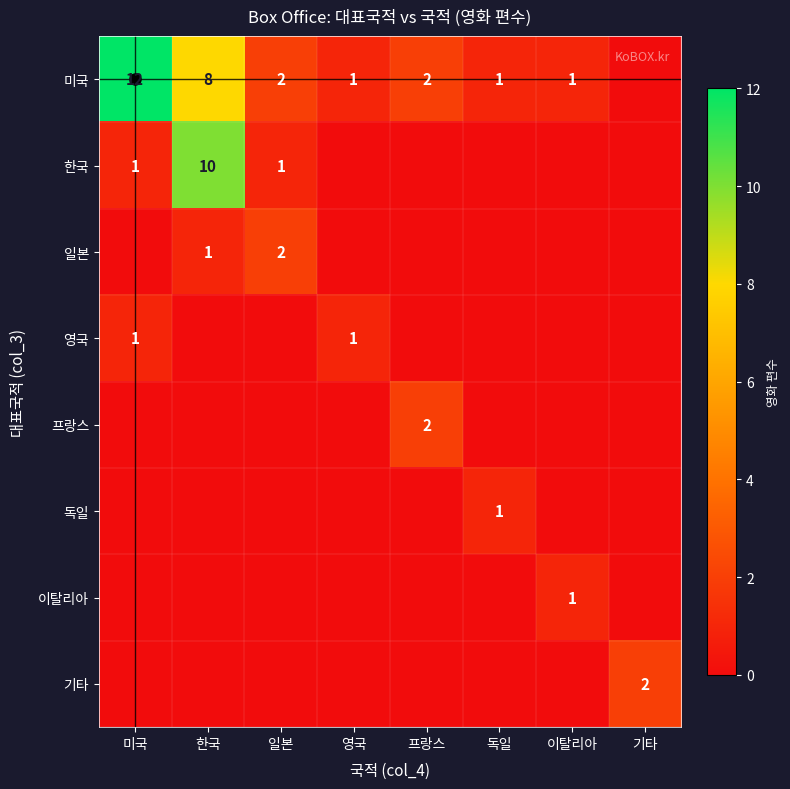

The value of 한국 at 영국 is 0. True or false?

True